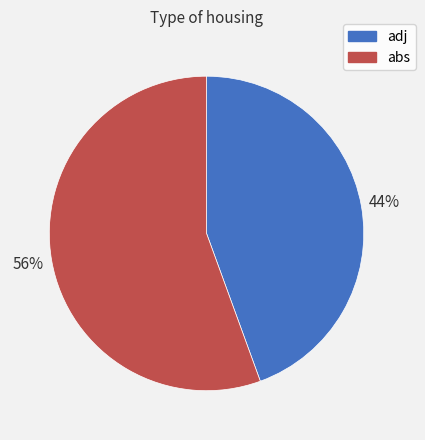

To the nearest percent, what is the average slice percentage?

50%